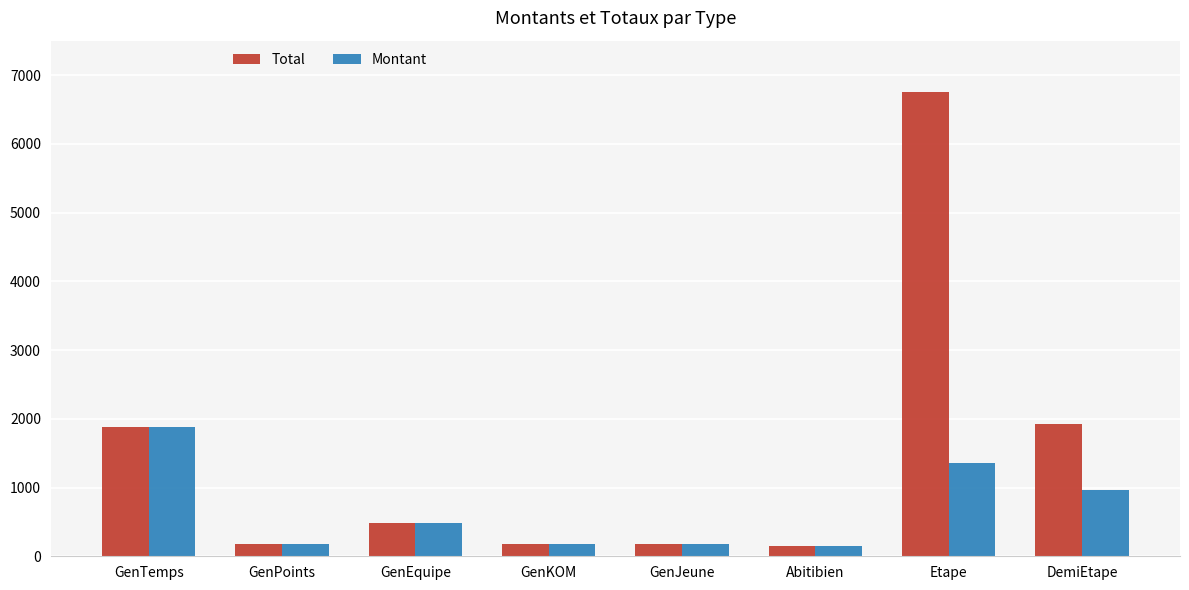

True or false: Total has a value of 1098 at DemiEtape.

False